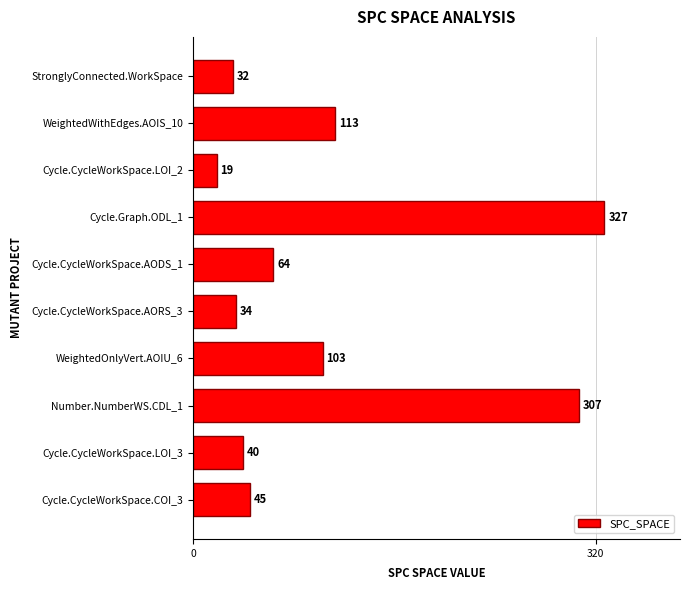

True or false: the data shows 40 at Cycle.CycleWorkSpace.LOI_3.

True